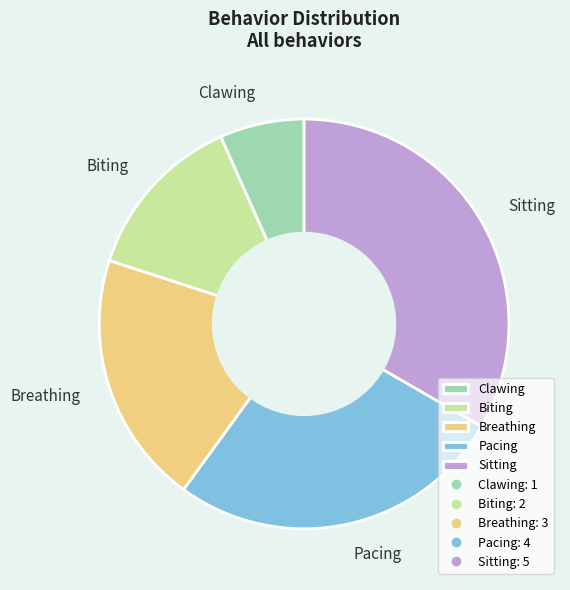

Is the sum of Biting and Clawing greater than half?

No